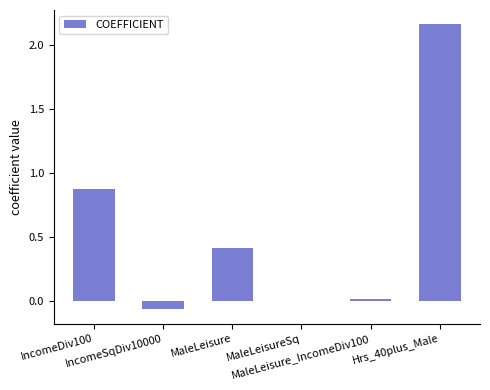

True or false: the data shows 0.4 at MaleLeisure.

True